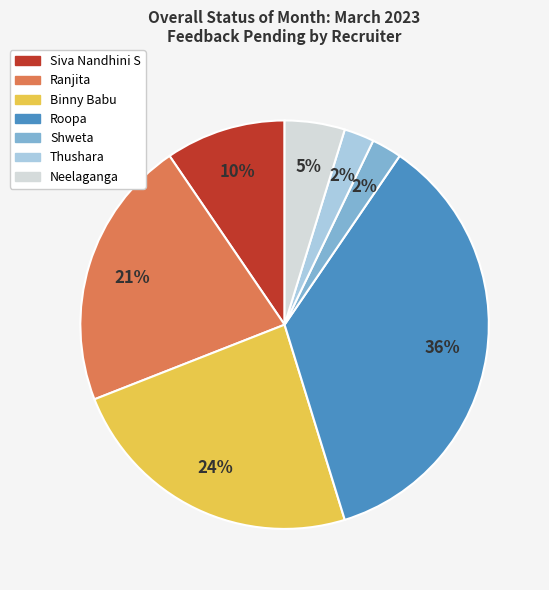

What percentage is the Neelaganga slice, to the nearest percent?

5%